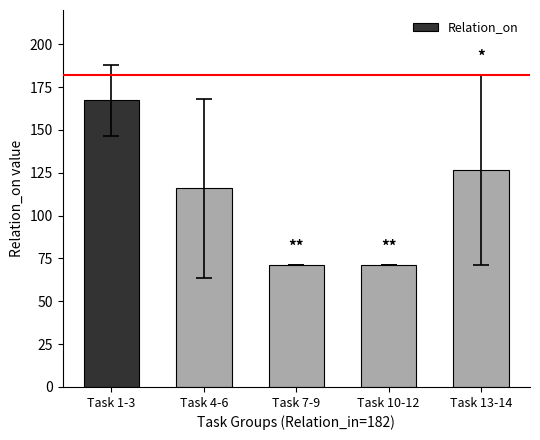

The value at Task 4-6 is 168.5. True or false?

False